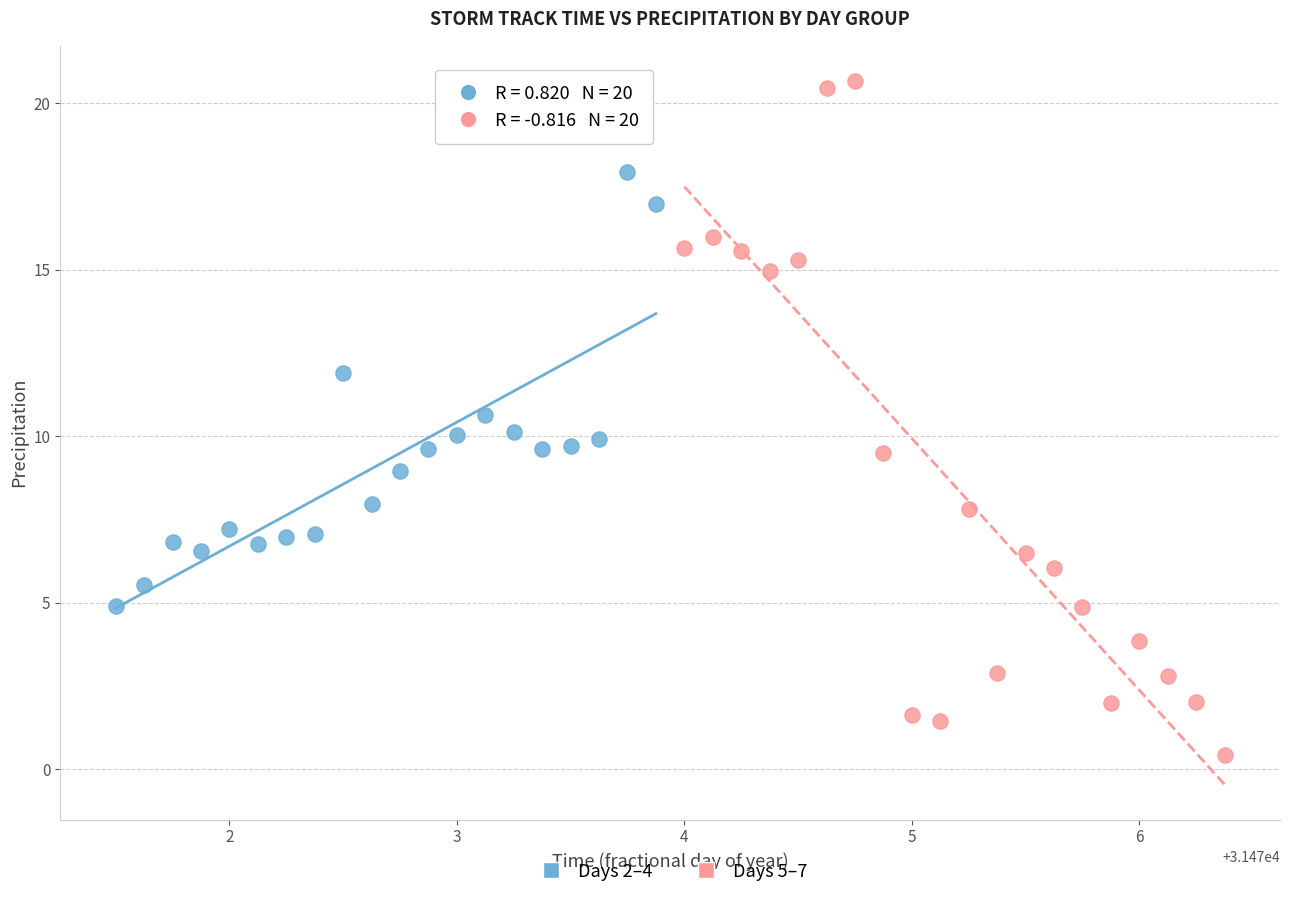

Which series has the largest Y range (max minus min)?

Days 5–7